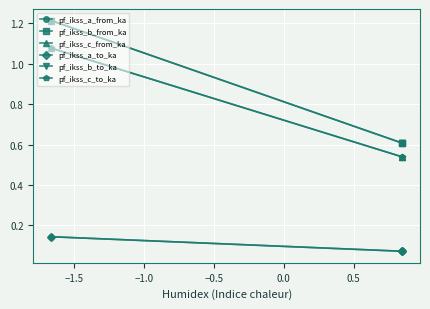

Is this an area chart (filled region under the line)?

No